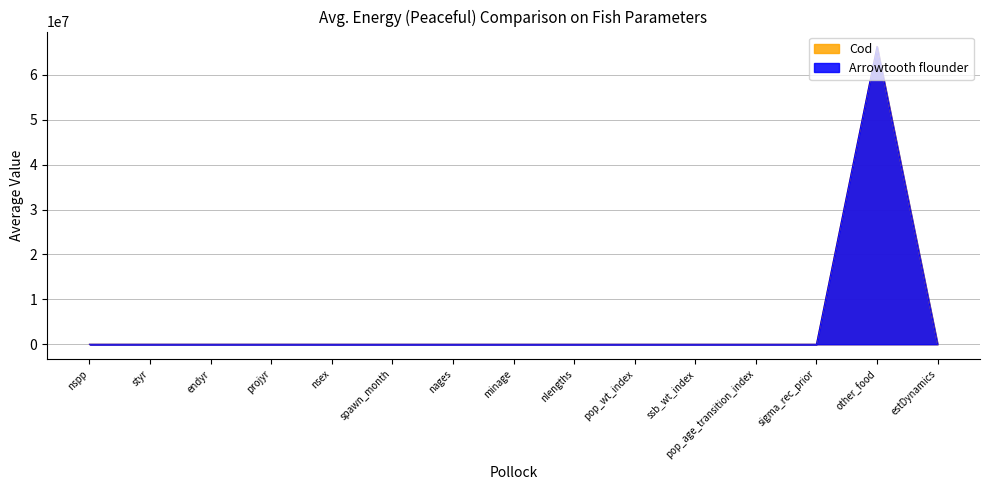

What are all the series names shown in the legend?

Cod, Arrowtooth flounder